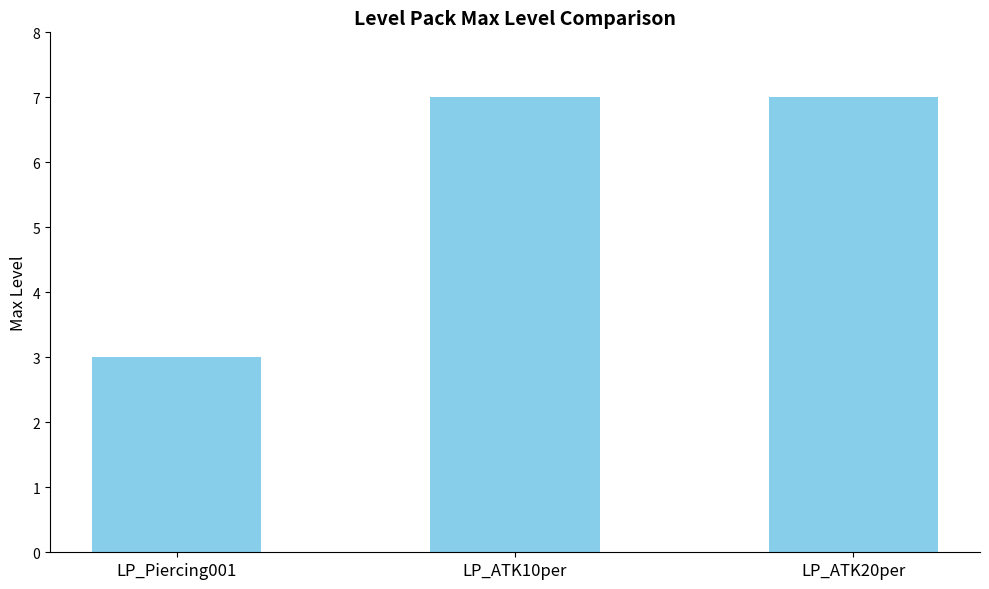

What is the value of the 1st bar from the left?

3